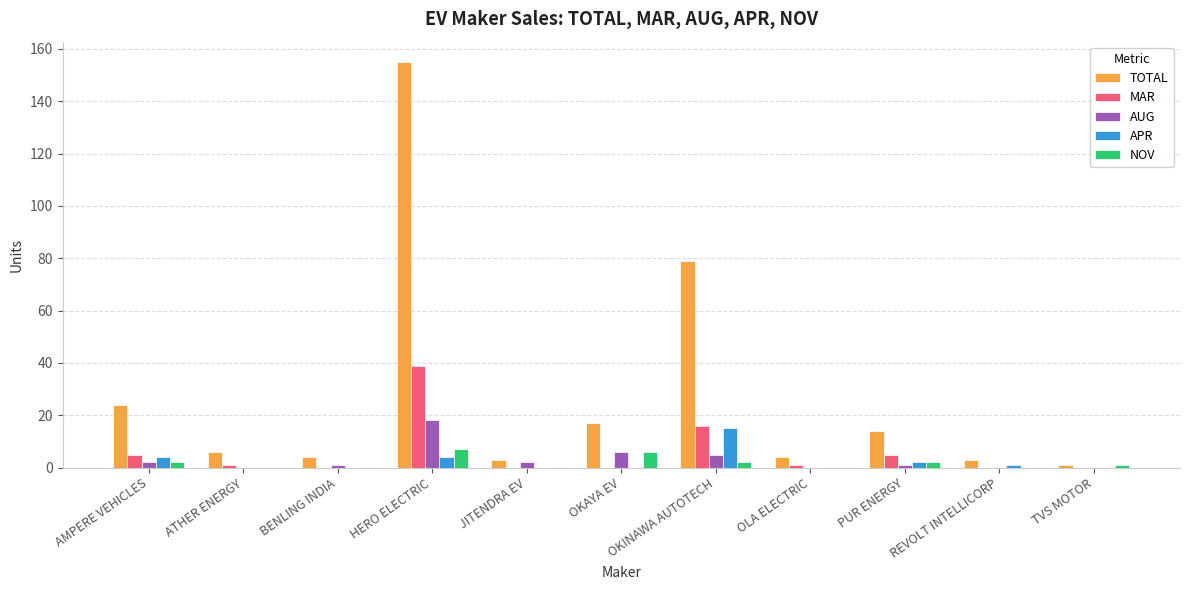

Reading left to right, transcribe all the data shown in this chart.

TOTAL: AMPERE VEHICLES=24	ATHER ENERGY=6	BENLING INDIA=4	HERO ELECTRIC=155	JITENDRA EV=3	OKAYA EV=17	OKINAWA AUTOTECH=79	OLA ELECTRIC=4	PUR ENERGY=14	REVOLT INTELLICORP=3	TVS MOTOR=1
MAR: AMPERE VEHICLES=5	ATHER ENERGY=1	BENLING INDIA=0	HERO ELECTRIC=39	JITENDRA EV=0	OKAYA EV=0	OKINAWA AUTOTECH=16	OLA ELECTRIC=1	PUR ENERGY=5	REVOLT INTELLICORP=0	TVS MOTOR=0
AUG: AMPERE VEHICLES=2	ATHER ENERGY=0	BENLING INDIA=1	HERO ELECTRIC=18	JITENDRA EV=2	OKAYA EV=6	OKINAWA AUTOTECH=5	OLA ELECTRIC=0	PUR ENERGY=1	REVOLT INTELLICORP=0	TVS MOTOR=0
APR: AMPERE VEHICLES=4	ATHER ENERGY=0	BENLING INDIA=0	HERO ELECTRIC=4	JITENDRA EV=0	OKAYA EV=0	OKINAWA AUTOTECH=15	OLA ELECTRIC=0	PUR ENERGY=2	REVOLT INTELLICORP=1	TVS MOTOR=0
NOV: AMPERE VEHICLES=2	ATHER ENERGY=0	BENLING INDIA=0	HERO ELECTRIC=7	JITENDRA EV=0	OKAYA EV=6	OKINAWA AUTOTECH=2	OLA ELECTRIC=0	PUR ENERGY=2	REVOLT INTELLICORP=0	TVS MOTOR=1